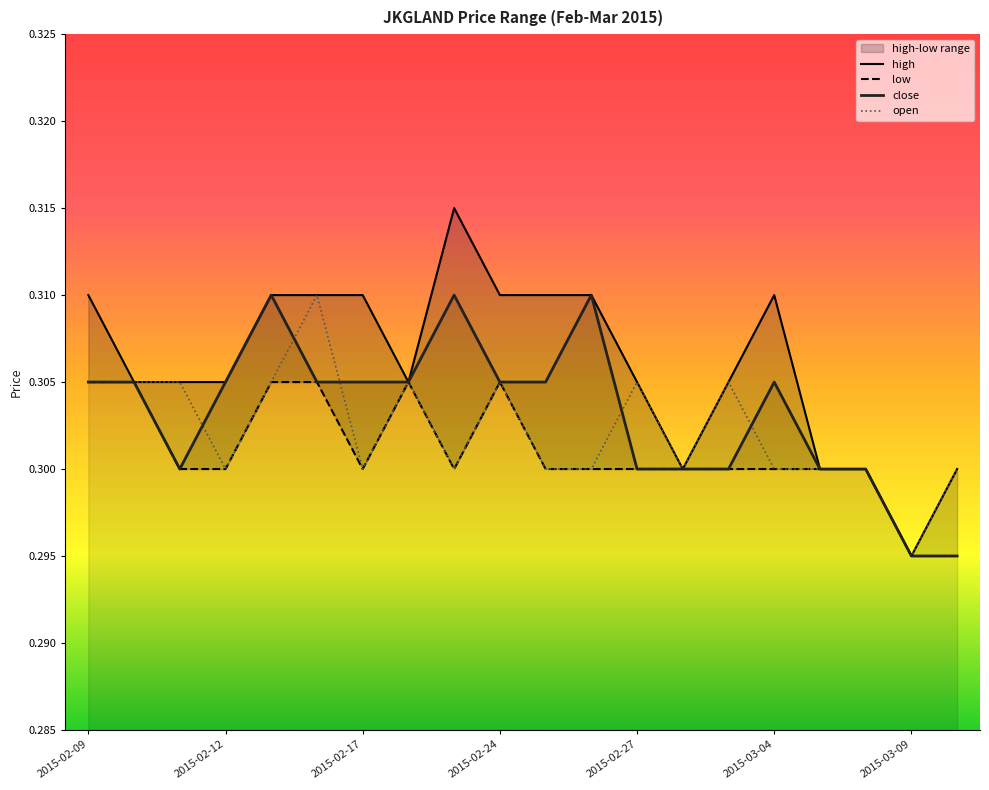

What is the highest value of the close series?

0.3